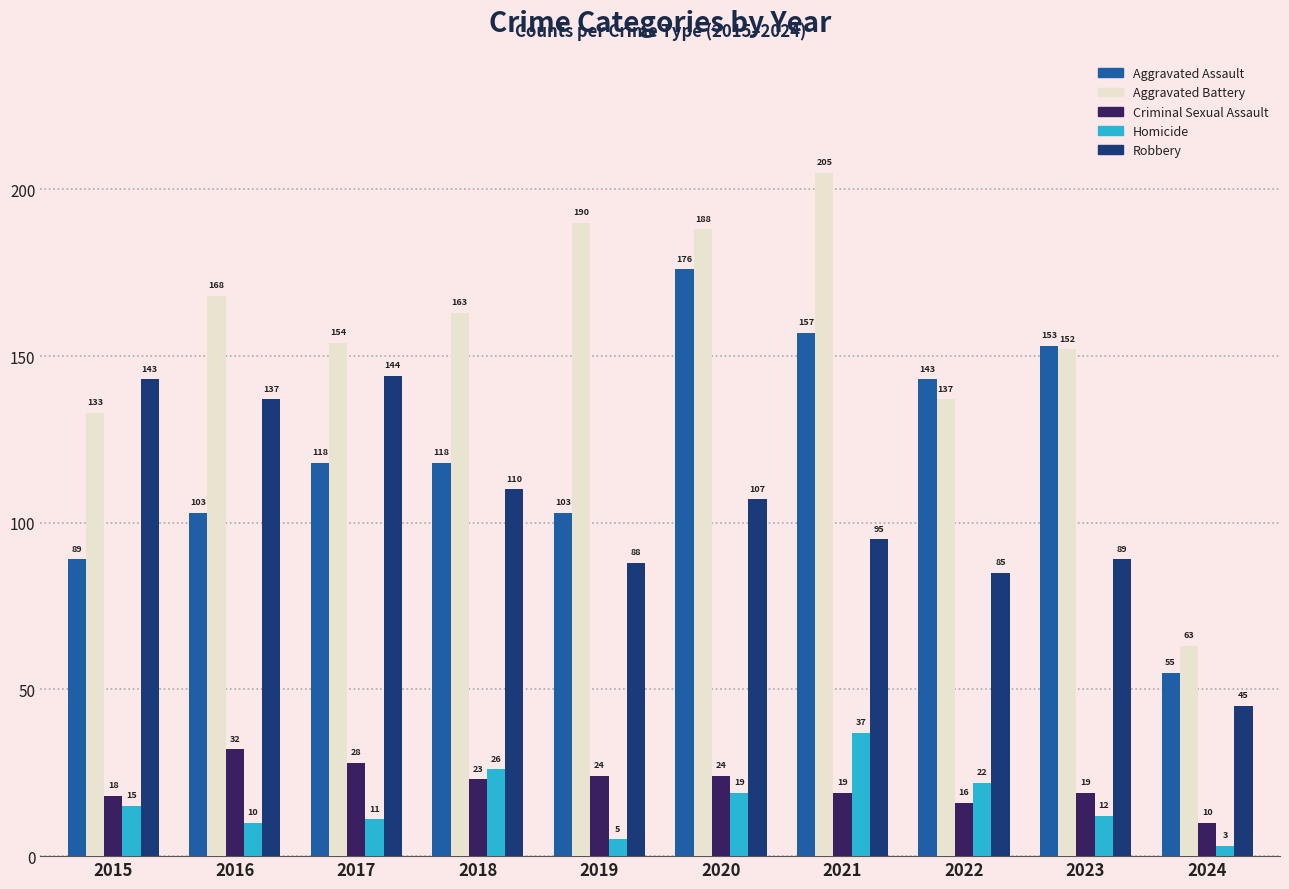

How many data points in Aggravated Assault are less than 118?

4